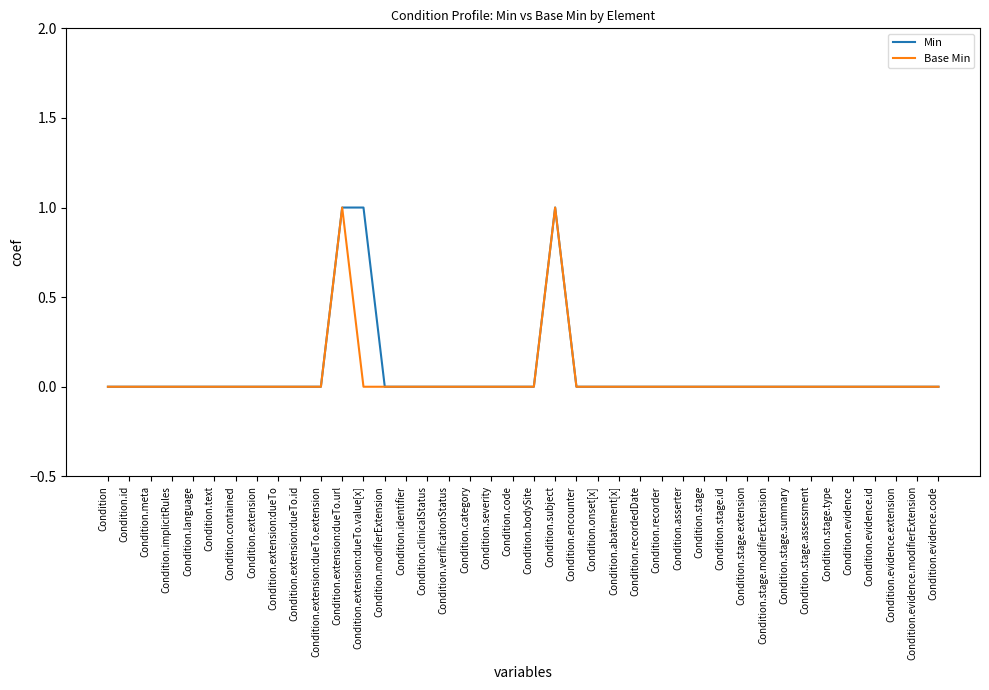

In Base Min, how many points are higher than both neighbors (excluding endpoints)?

2